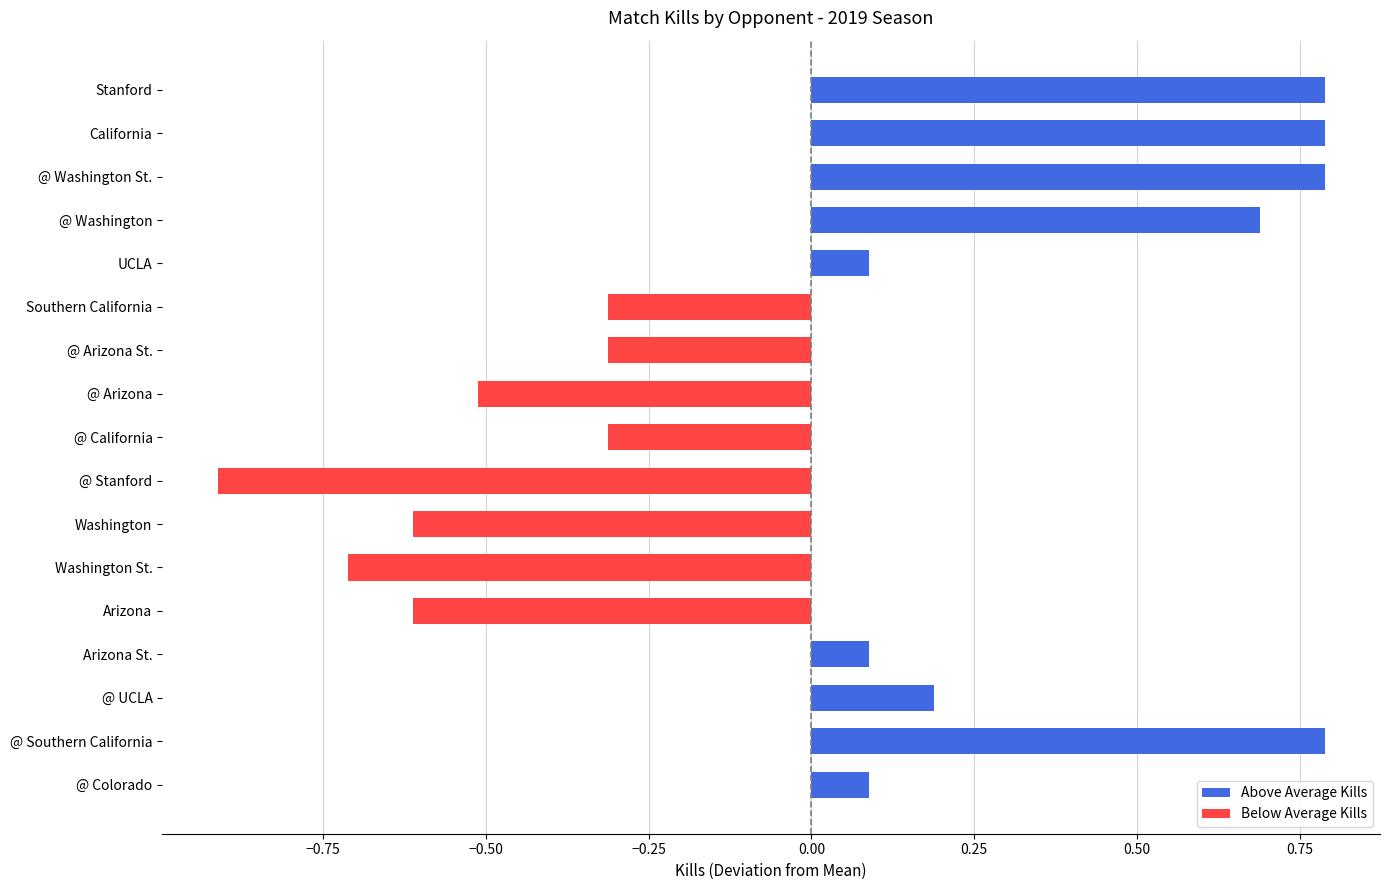

The chart shows a value of 0.8 at Stanford. True or false?

True